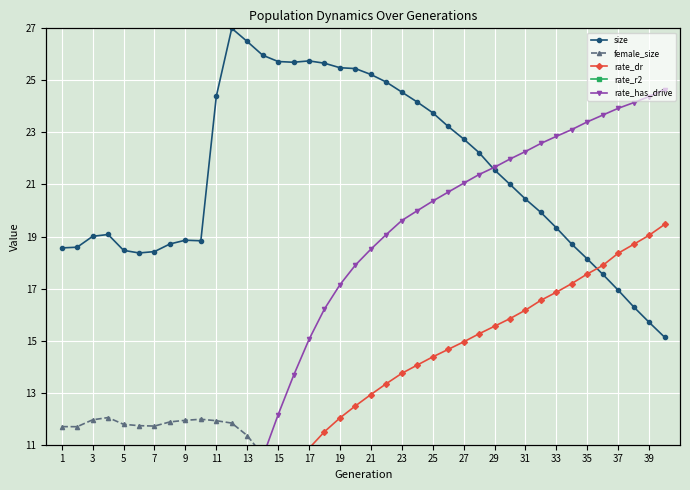

At 5, list the series in order from largest to smallest.

size, female_size, rate_dr, rate_r2, rate_has_drive